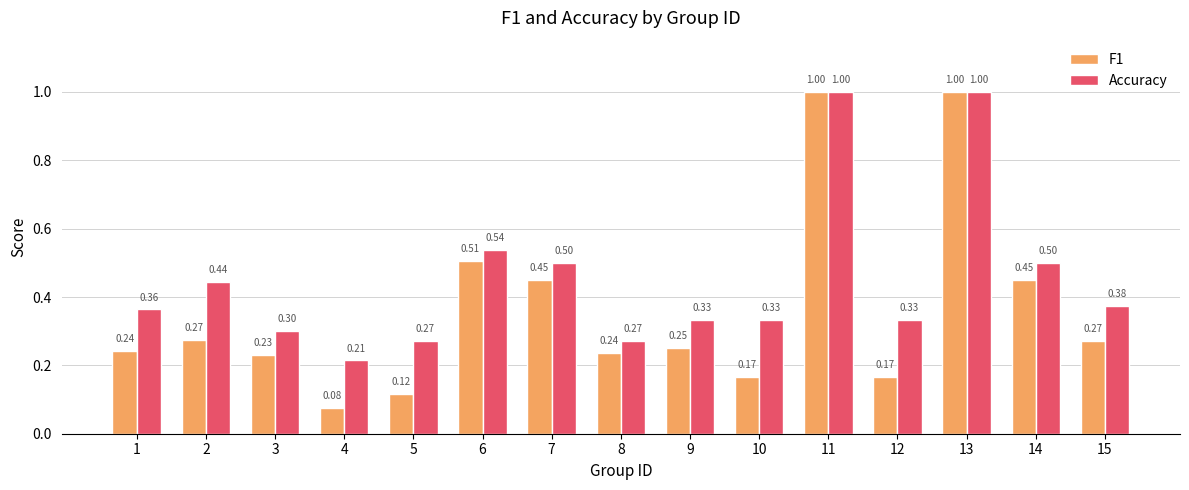

What is the greatest value displayed?

1.0